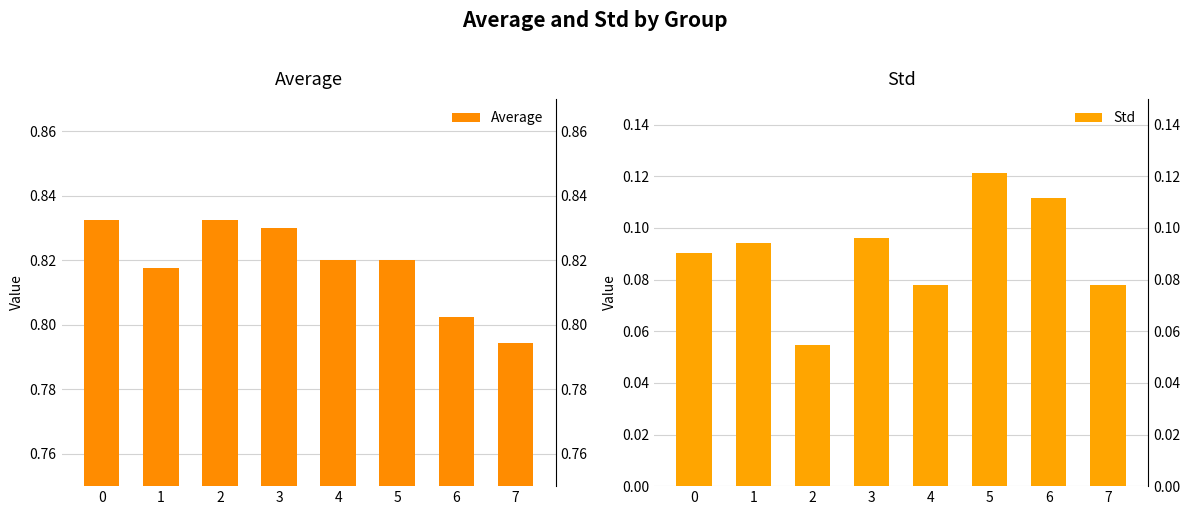

What is the total value across all series at 7?

0.9